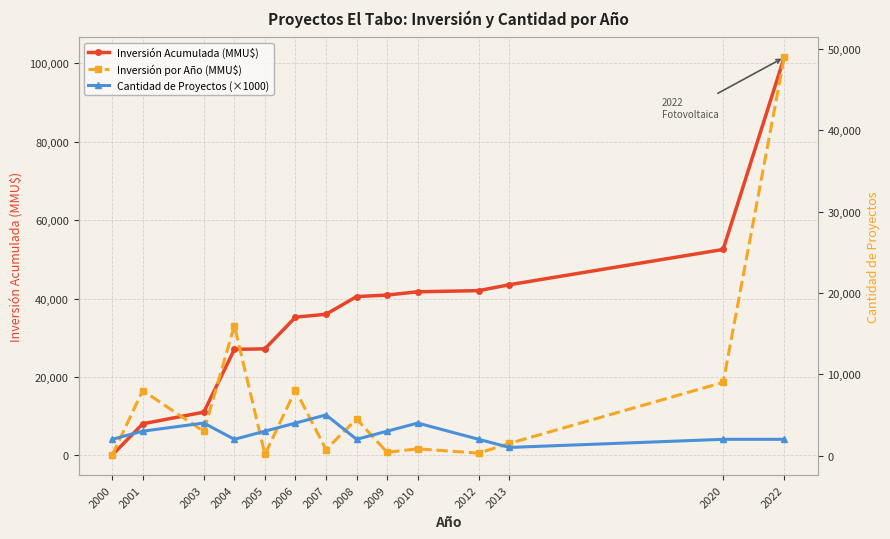

List the series in order of their peak value, lowest first.

Cantidad de Proyectos (×1000), Inversión por Año (MMU$), Inversión Acumulada (MMU$)